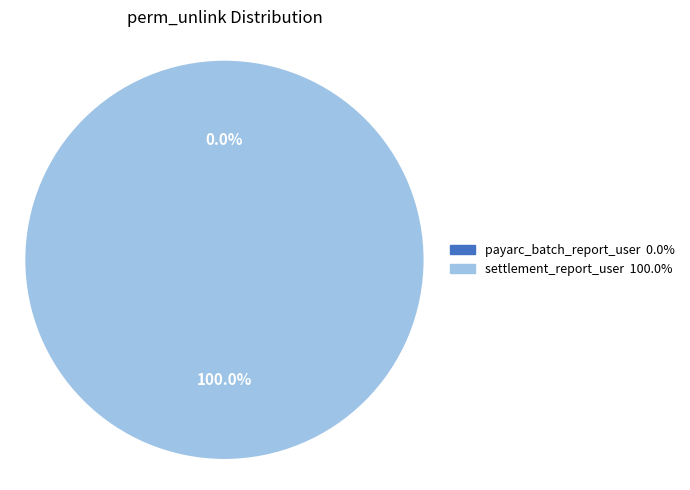

To the nearest percent, what is the difference between the access_settlement_report_user and access_payarc_batch_report_user slice percentages?

100%